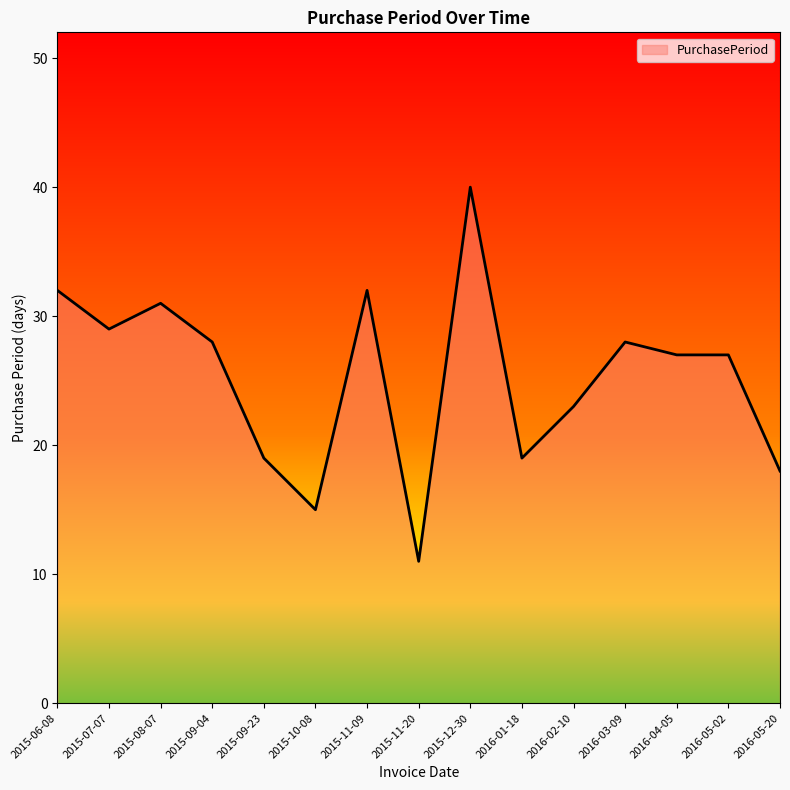

What position from the left is 2016-05-20?

15